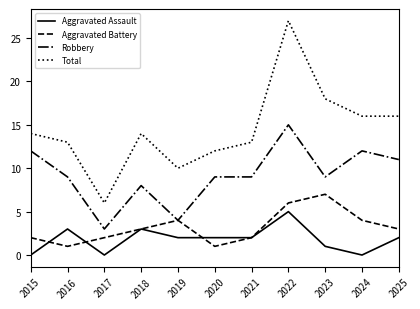

Where is the first local maximum for Total?

2018